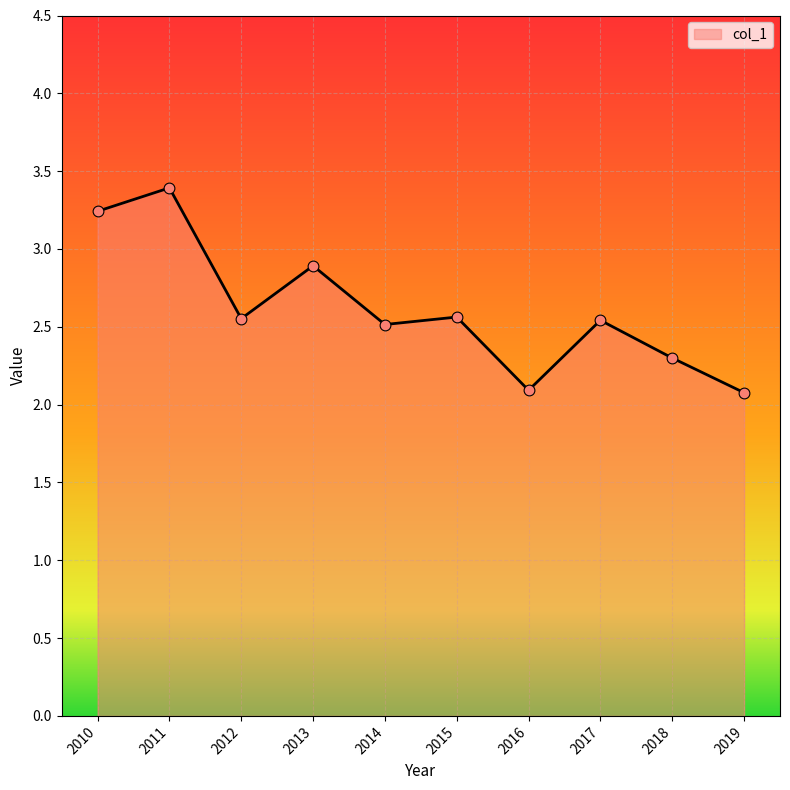

Approximately how many times larger is the value at 2013 compared to 2014?

1.2